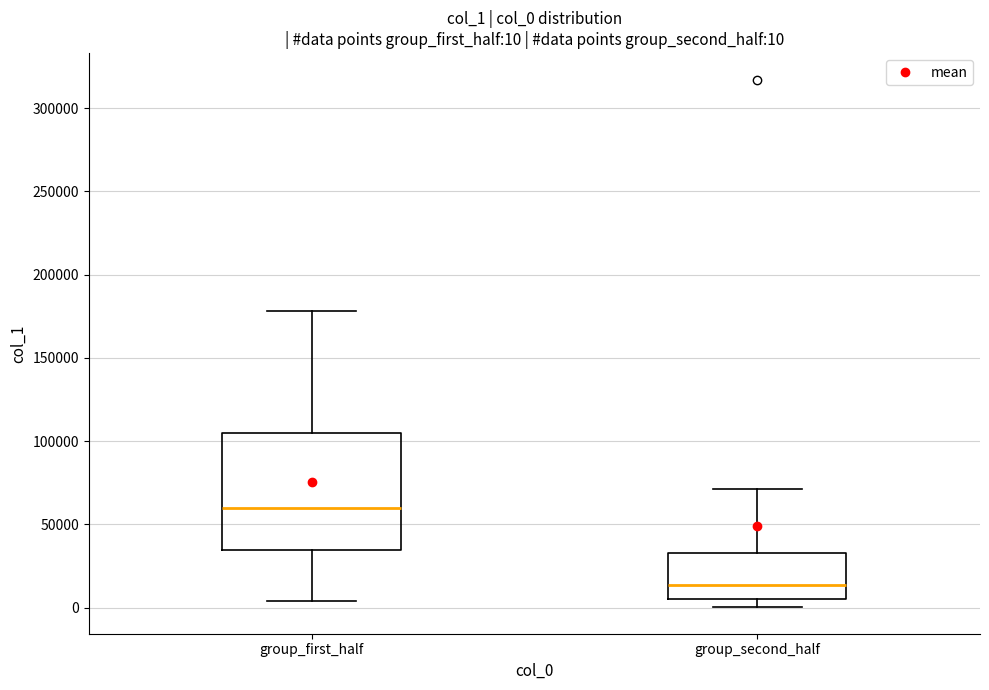

Which box has the highest median line?

group_first_half